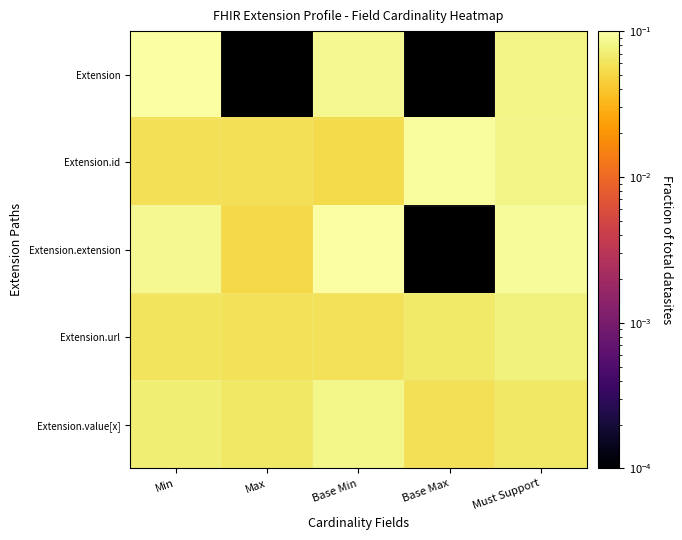

List the labels in order of Extension.id value, smallest first.

Base Min, Max, Min, Must Support, Base Max